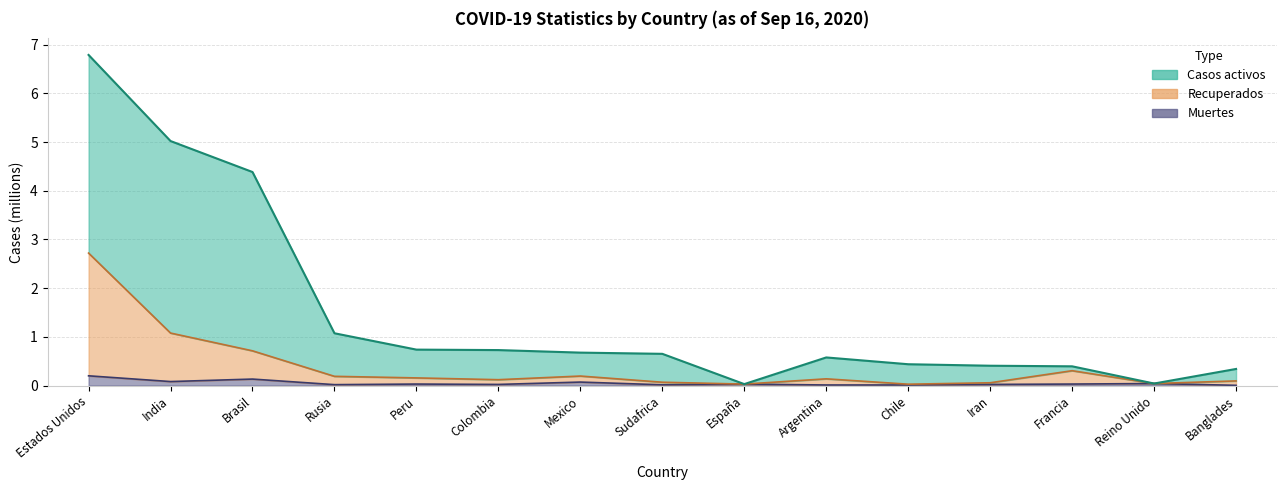

Reading left to right, transcribe all the data shown in this chart.

Casos activos: Estados Unidos=6.8	India=5.0	Brasil=4.4	Rusia=1.1	Peru=0.7	Colombia=0.7	Mexico=0.7	Sudafrica=0.7	España=0.0	Argentina=0.6	Chile=0.4	Iran=0.4	Francia=0.4	Reino Unido=0.0	Banglades=0.3
Recuperados: Estados Unidos=2.7	India=1.1	Brasil=0.7	Rusia=0.2	Peru=0.2	Colombia=0.1	Mexico=0.2	Sudafrica=0.1	España=0.0	Argentina=0.1	Chile=0.0	Iran=0.1	Francia=0.3	Reino Unido=0.0	Banglades=0.1
Muertes: Estados Unidos=0.2	India=0.1	Brasil=0.1	Rusia=0.0	Peru=0.0	Colombia=0.0	Mexico=0.1	Sudafrica=0.0	España=0.0	Argentina=0.0	Chile=0.0	Iran=0.0	Francia=0.0	Reino Unido=0.0	Banglades=0.0